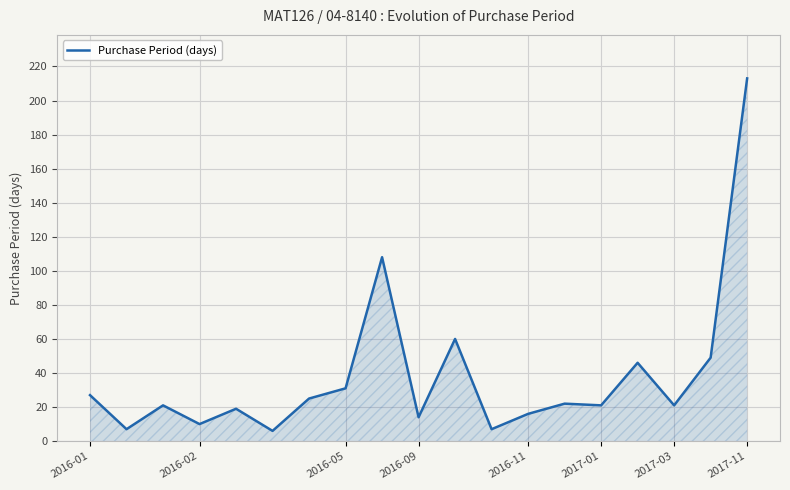

What is the greatest value displayed?

213